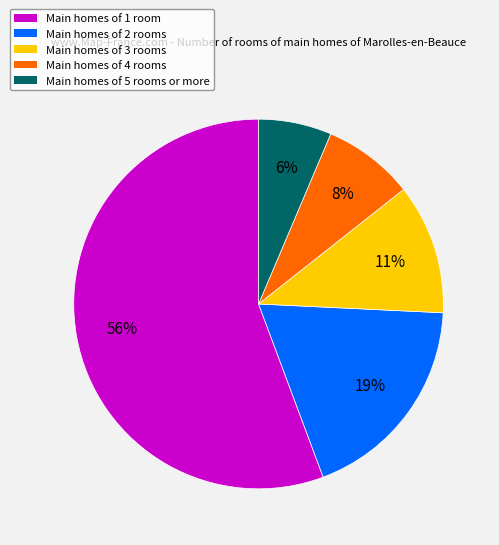

To the nearest percent, what percentage of the pie is Main homes of 5 rooms or more?

6%